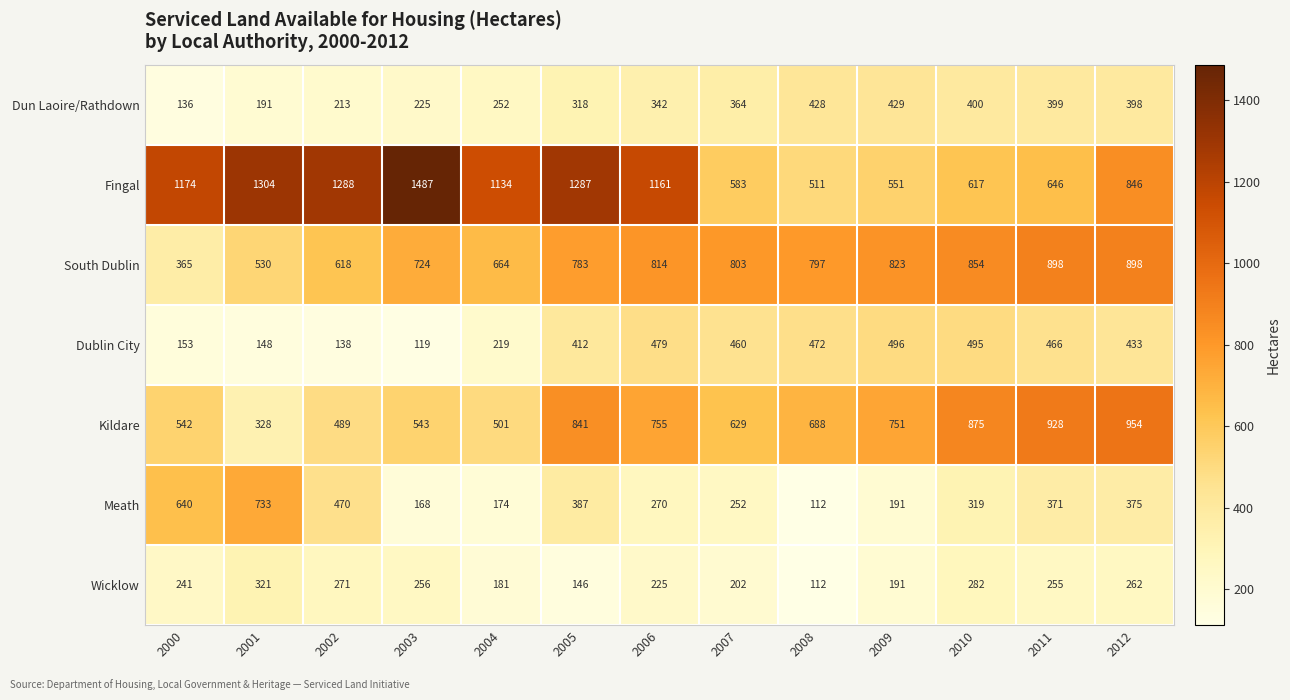

At which category does the chart reach its peak across all series?

2003